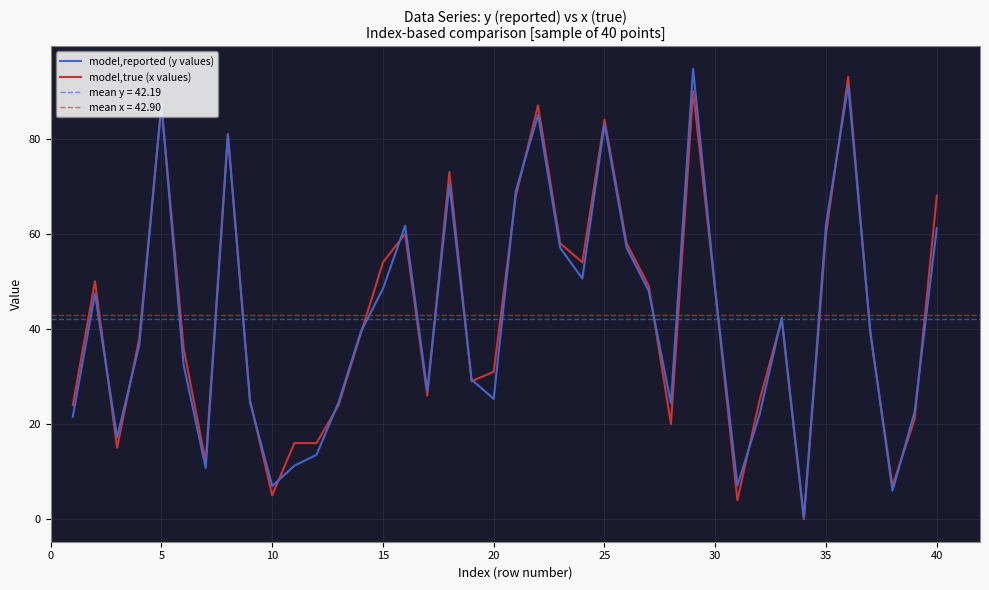

Count the number of data series in this chart.

2